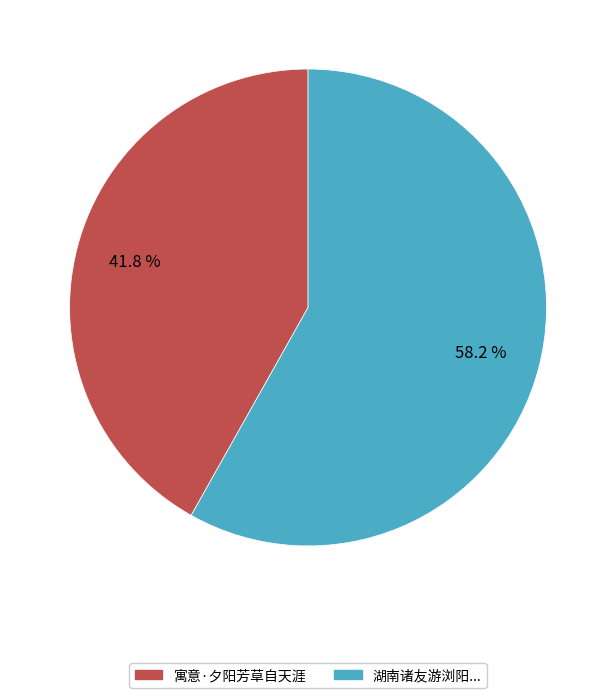

Is there any slice that represents more than half of the pie?

Yes